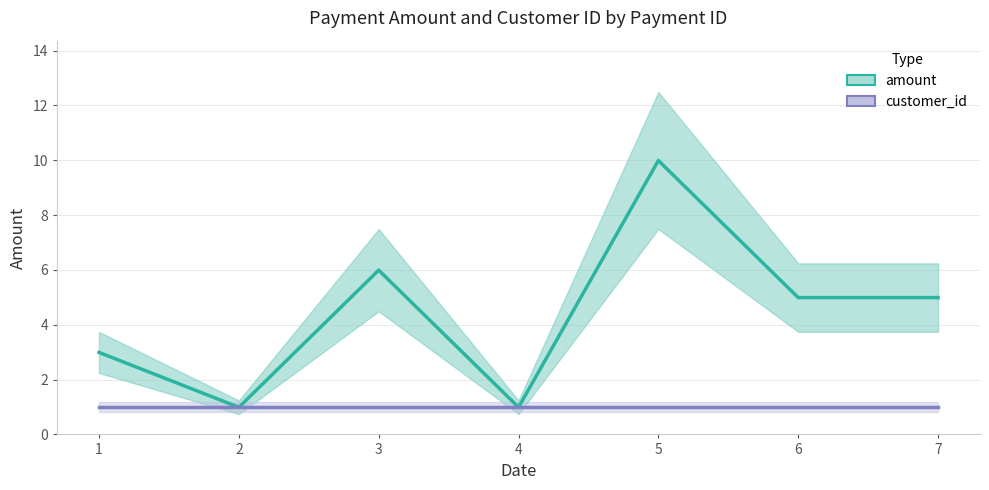

In amount, how many points are lower than both neighbors (excluding endpoints)?

2